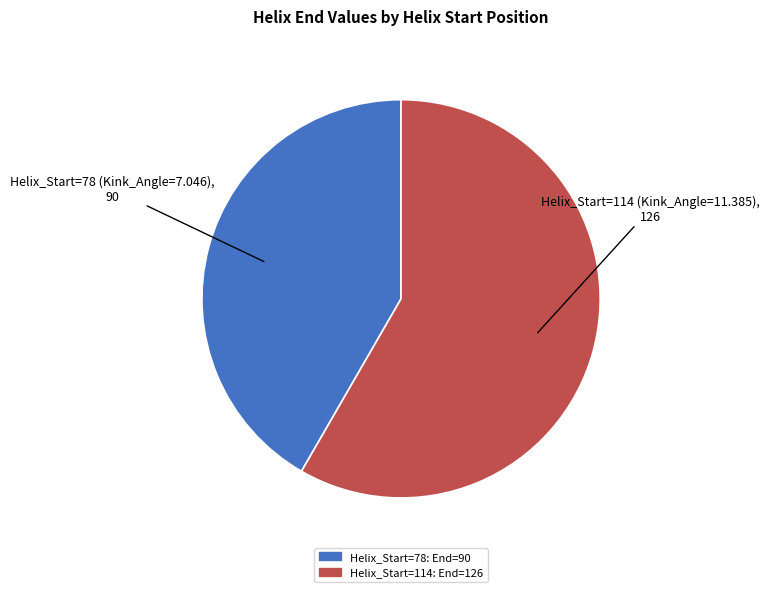

Is there any slice that represents more than half of the pie?

Yes